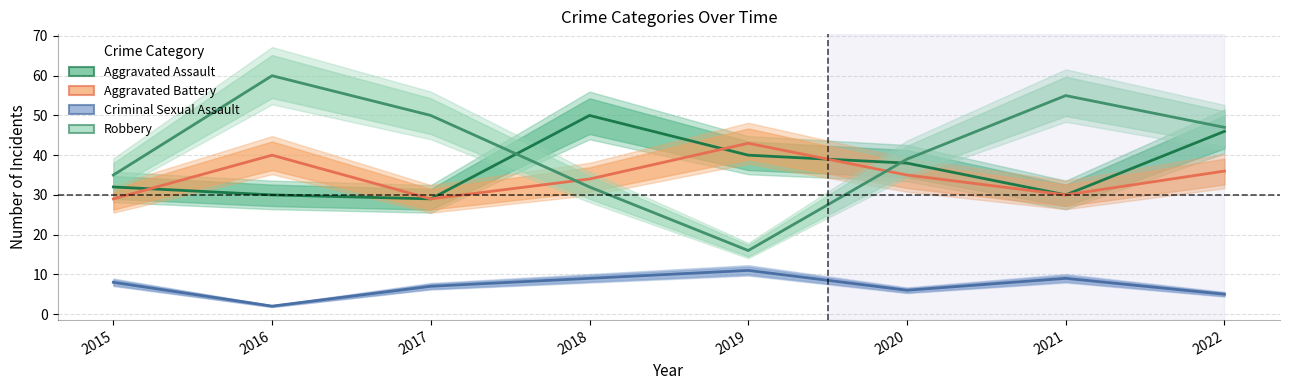

List the series in order of their peak value, highest first.

Robbery, Aggravated Assault, Aggravated Battery, Criminal Sexual Assault